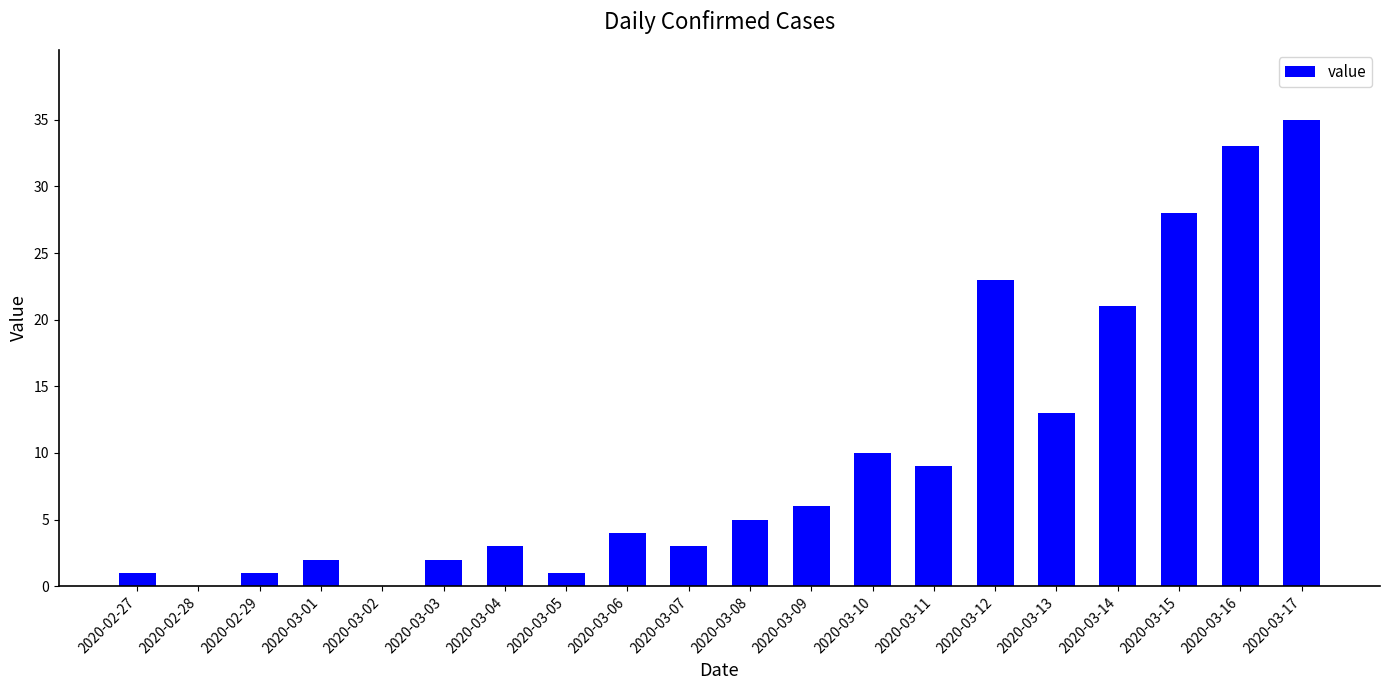

At which category does the chart reach its peak across all series?

2020-03-17